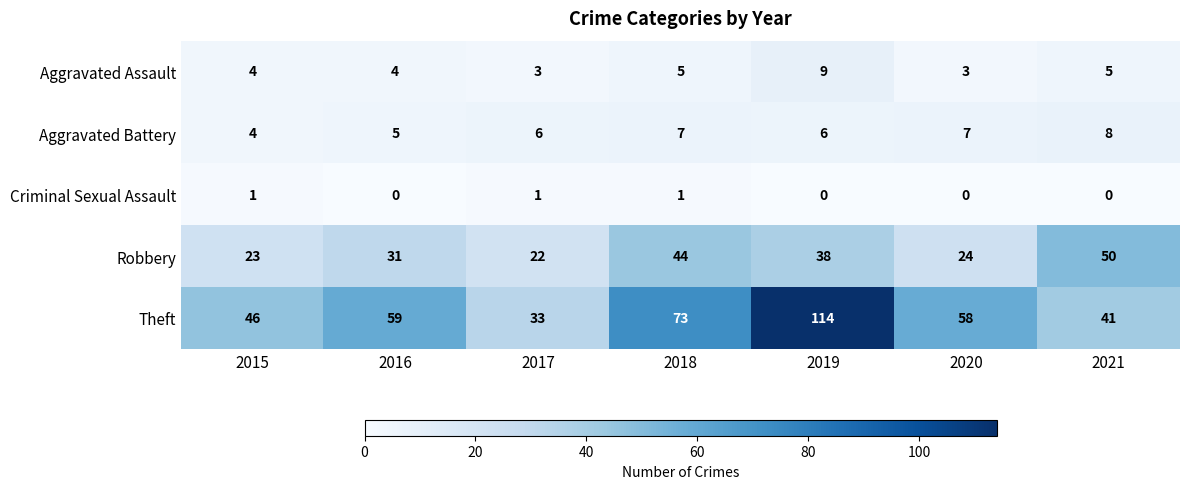

Which series has the widest spread of values?

Theft